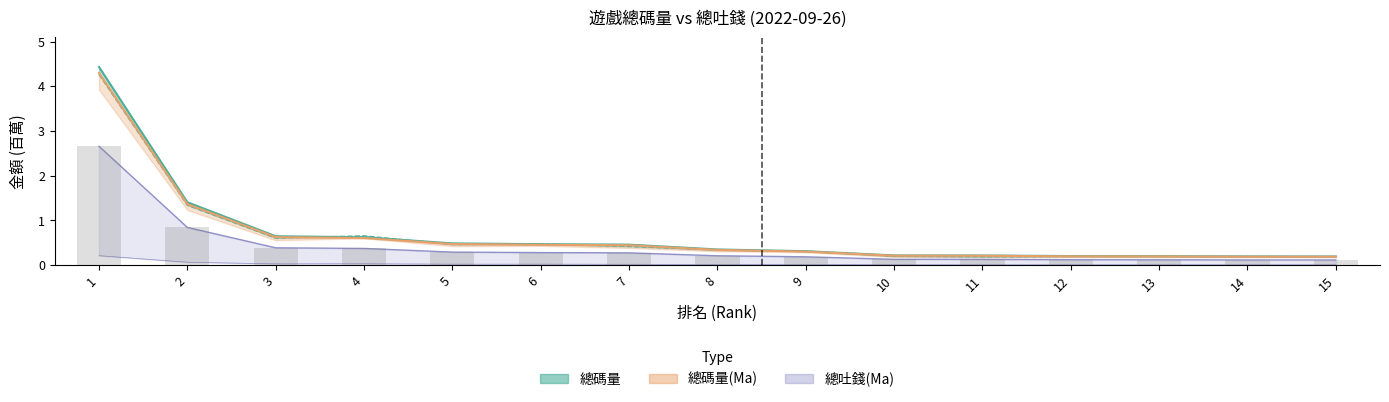

What is the maximum value shown in the chart?

4.4